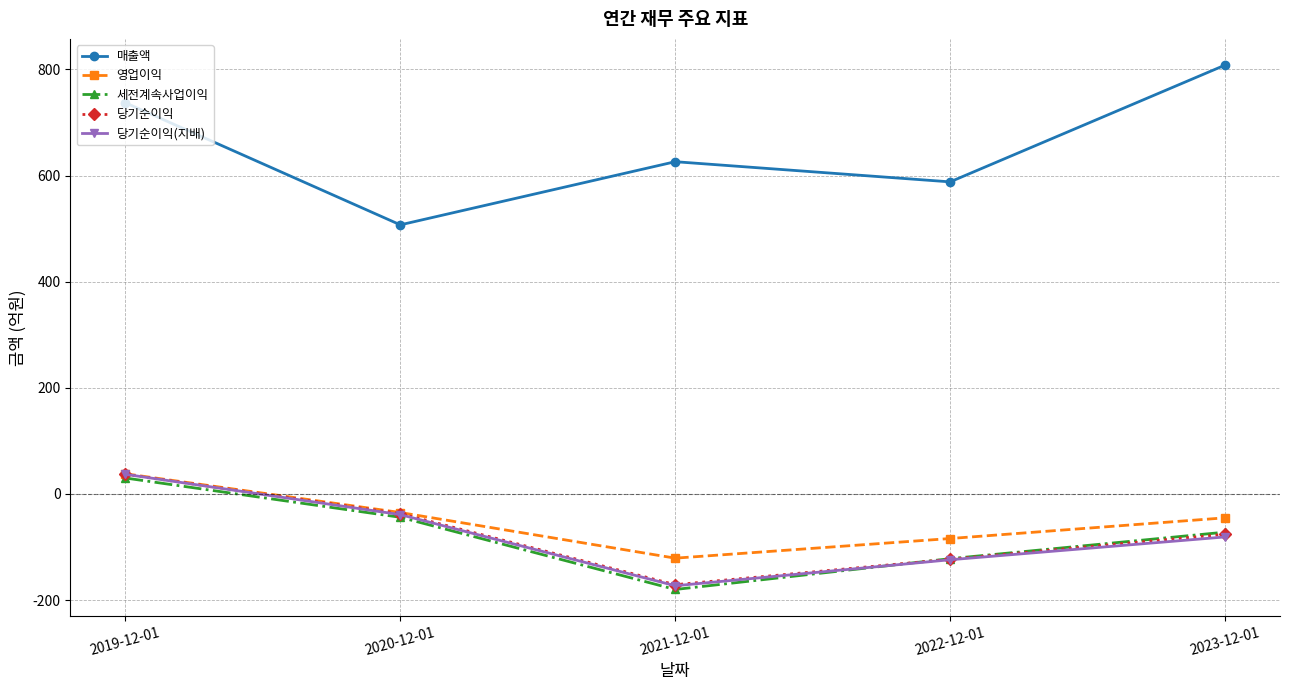

Which series has the largest total across all categories?

매출액